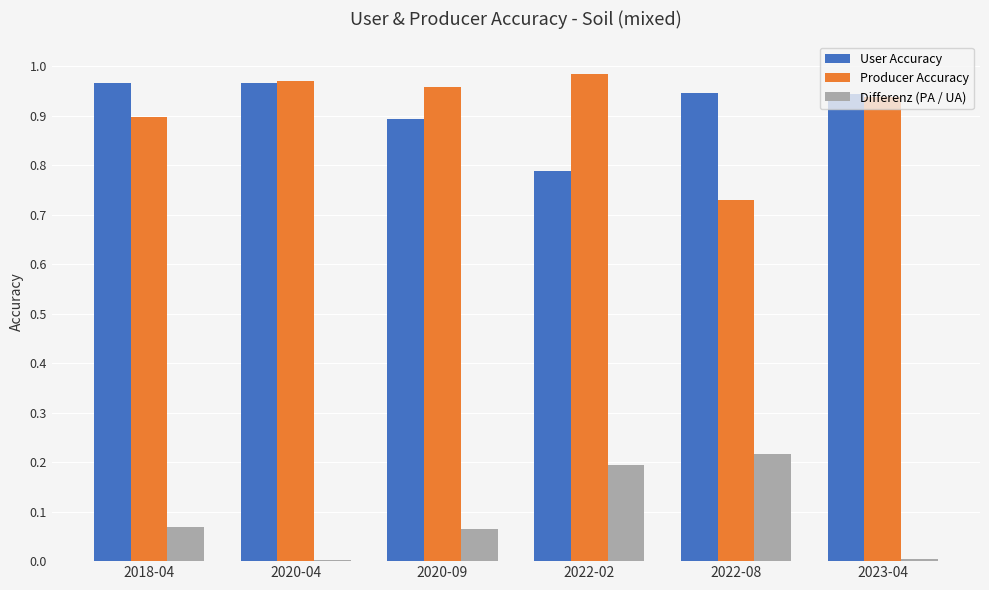

Which series changed the most between 2022-02 and 2022-08?

Producer Accuracy